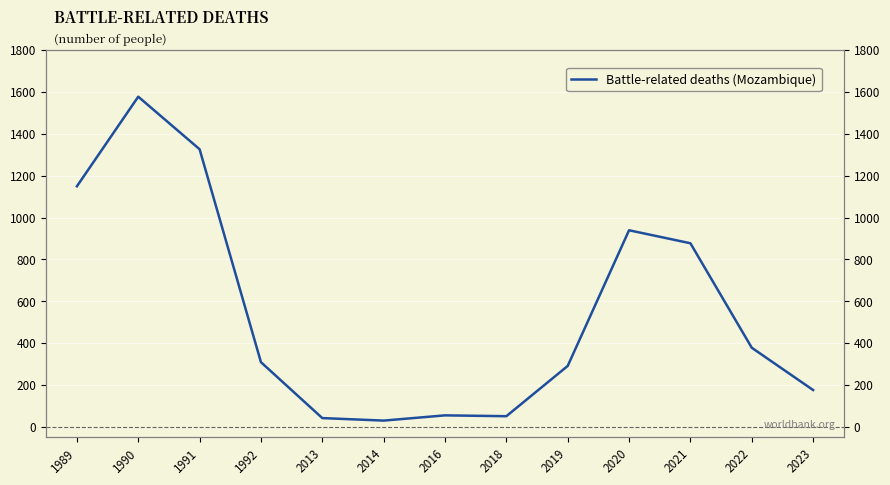

At which category does the data reach its first local peak?

1990